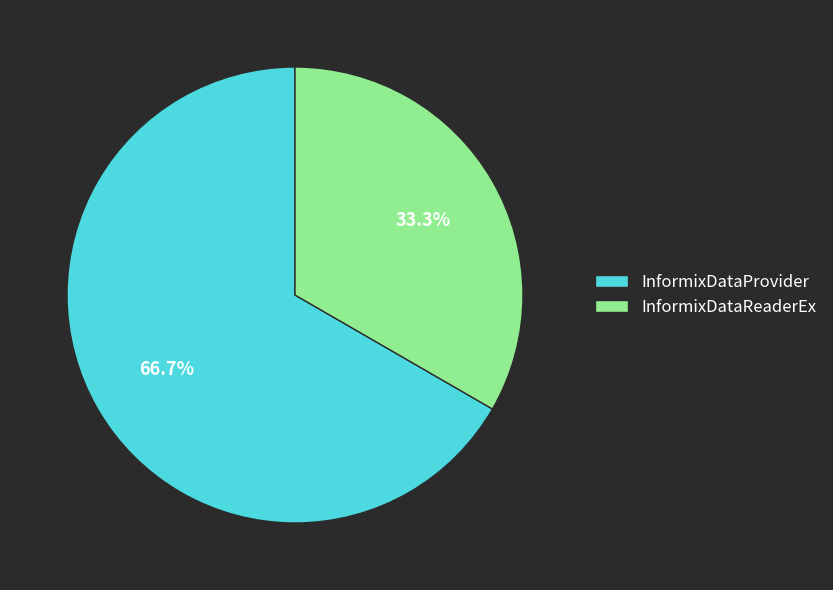

Combined, do InformixDataReaderEx and InformixDataProvider account for over 50%?

Yes